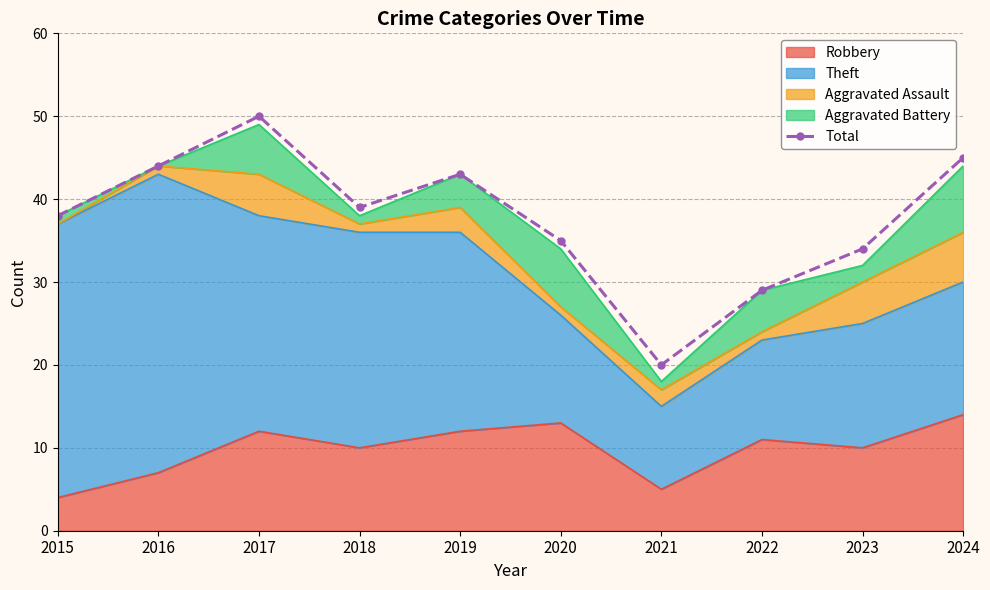

What is the difference between the maximum and minimum values?

30